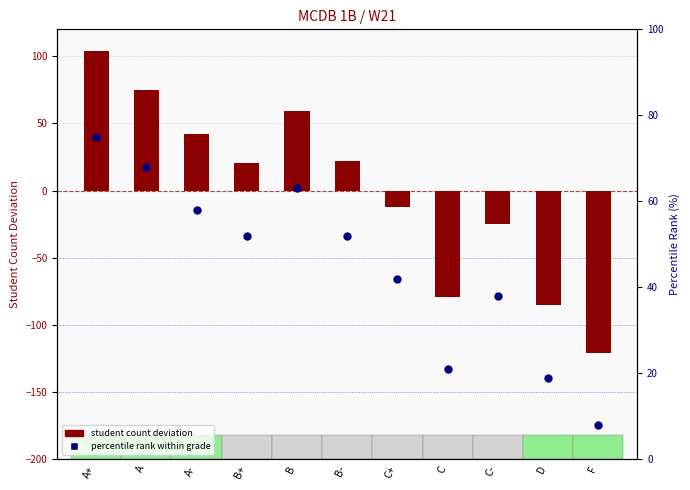

Which series has the widest spread of Y values?

student count (deviation)